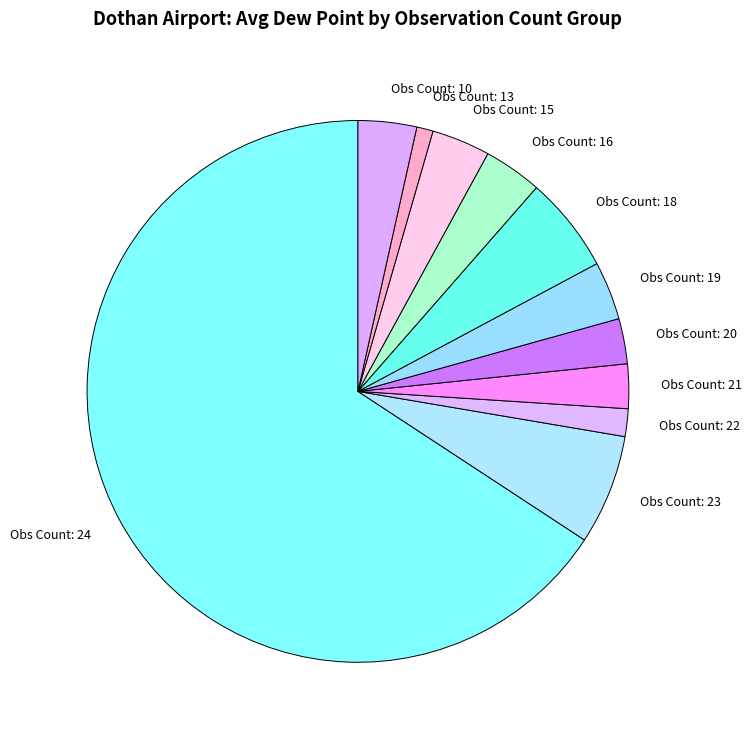

What is the ratio of the value at Obs Count: 10 to the value at Obs Count: 16?

1.0